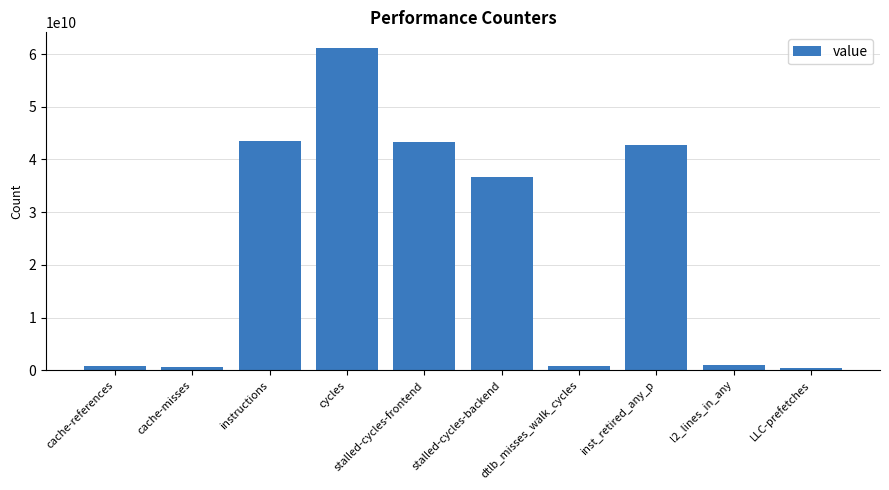

What is the value of the 8th bar from the left?

42696025174